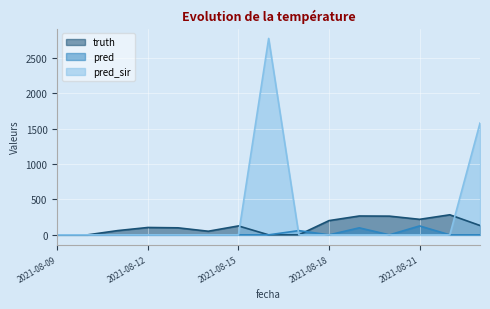

What is the difference between the second highest and second lowest values in the pred_sir series?

1577